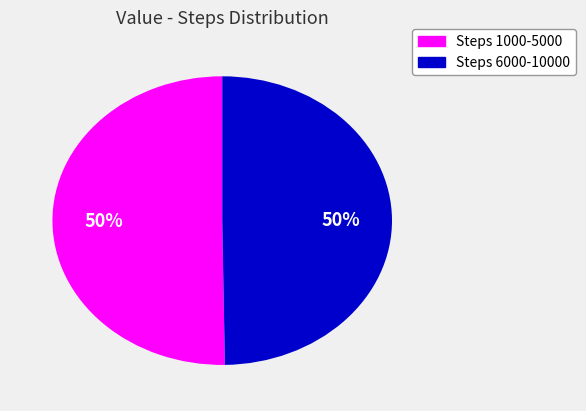

To the nearest percent, what is the average slice percentage?

50%